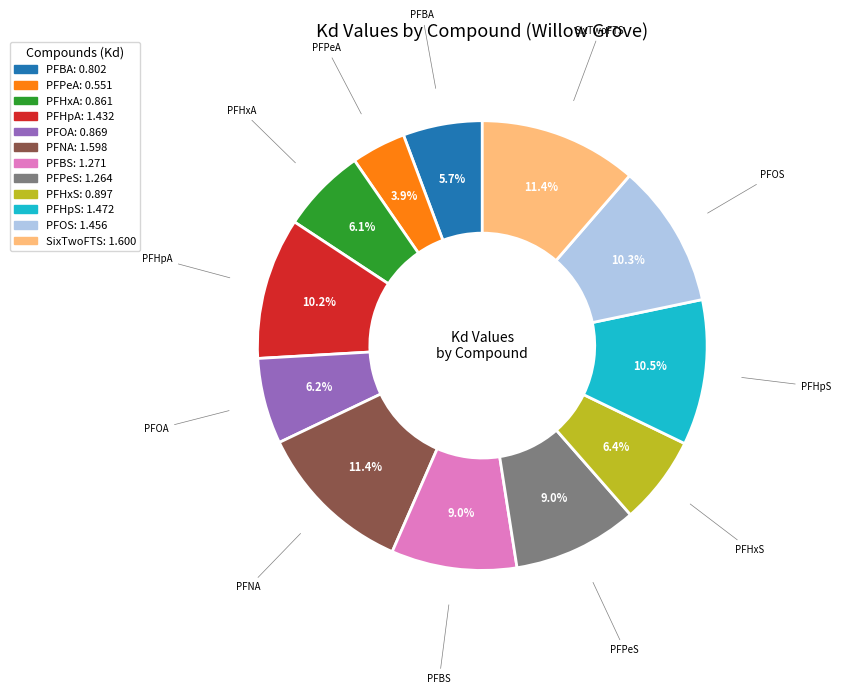

What is the ratio of the value at PFHpS to the value at PFPeS?

1.2